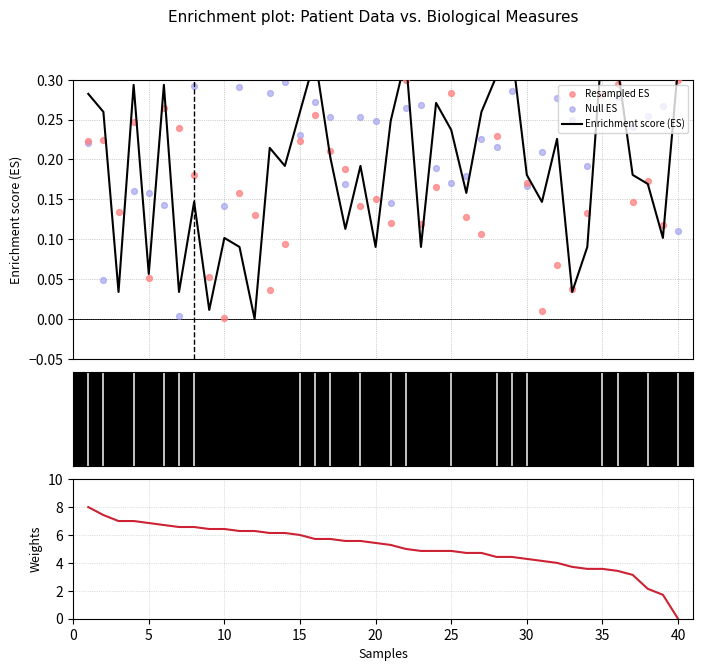

Which series has the largest total across all categories?

Weights